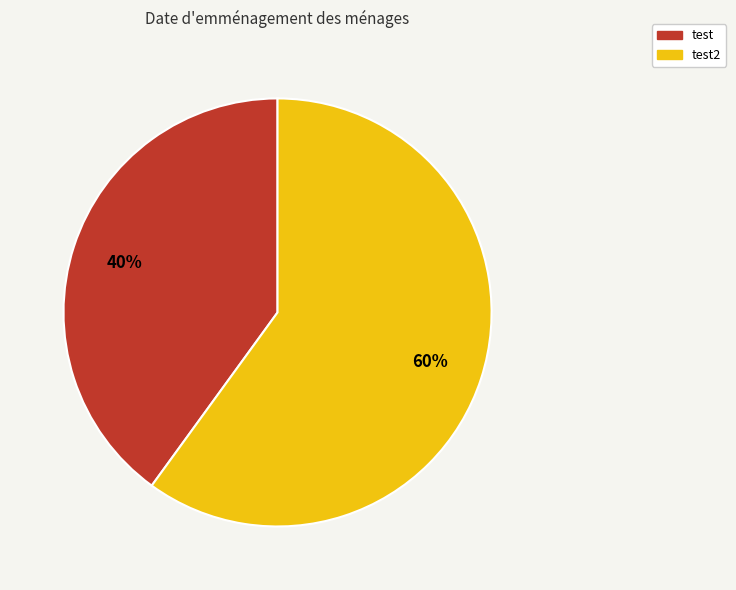

To the nearest percent, what percentage of the pie is test2?

60%